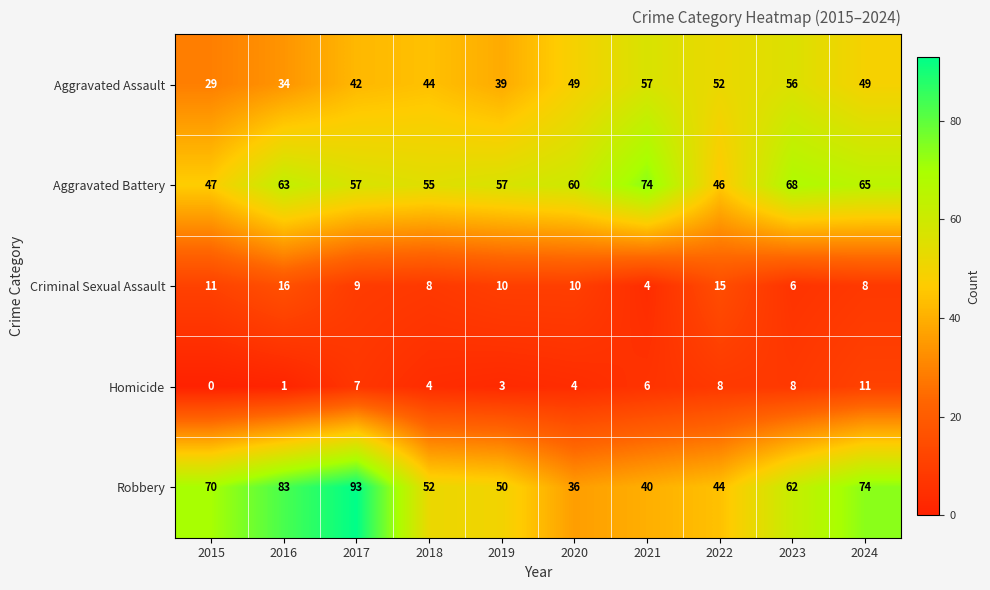

What is the greatest value displayed?

93